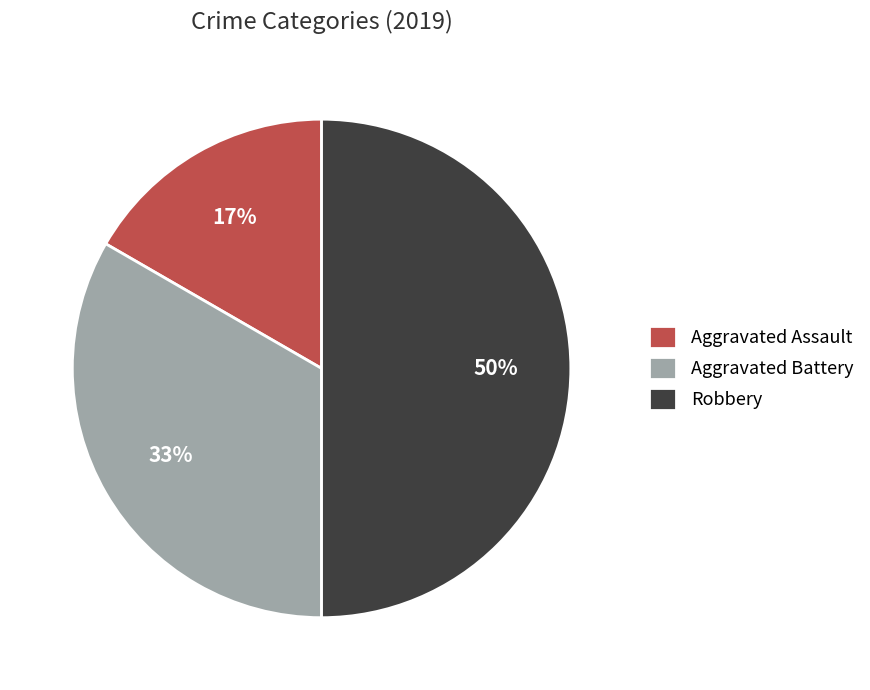

To the nearest percent, what percentage of the pie is Aggravated Assault?

17%